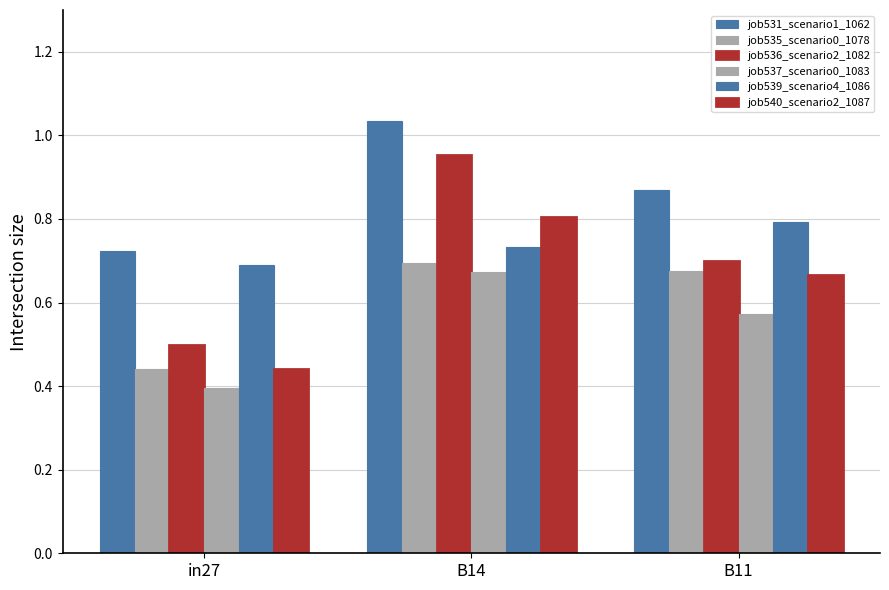

Count the number of data series in this chart.

6